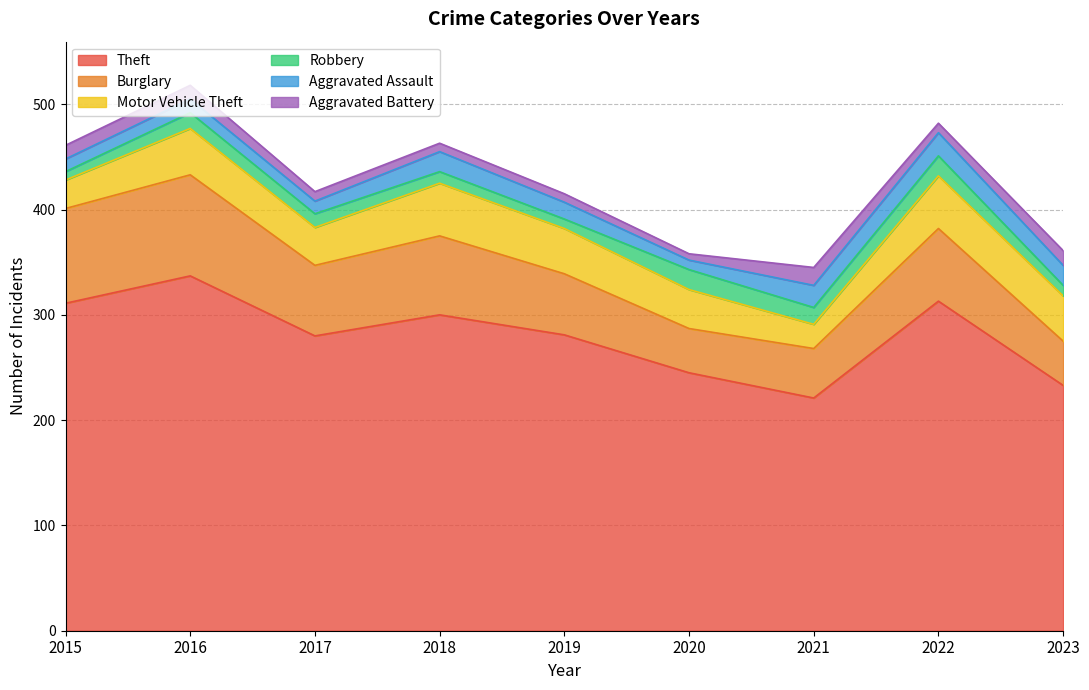

True or false: Robbery and Burglary intersect in this chart.

False